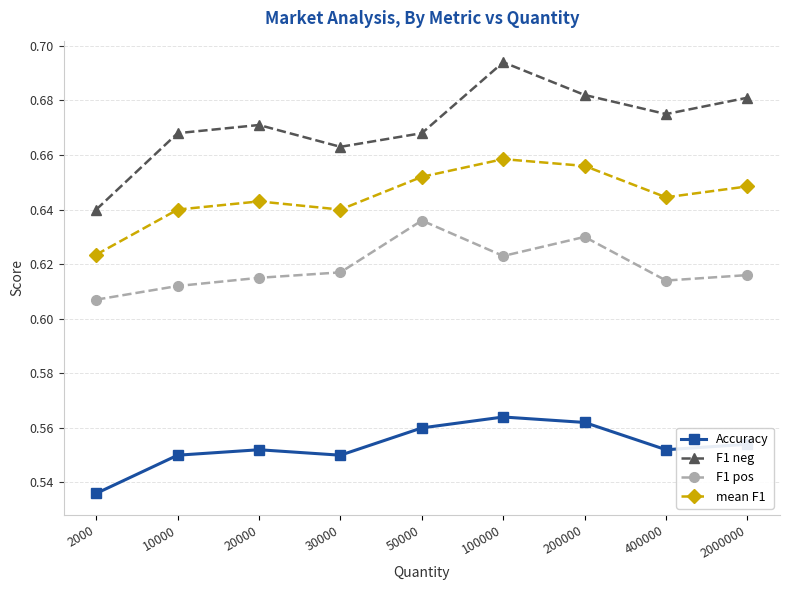

Which label corresponds to the largest value in the chart?

100000